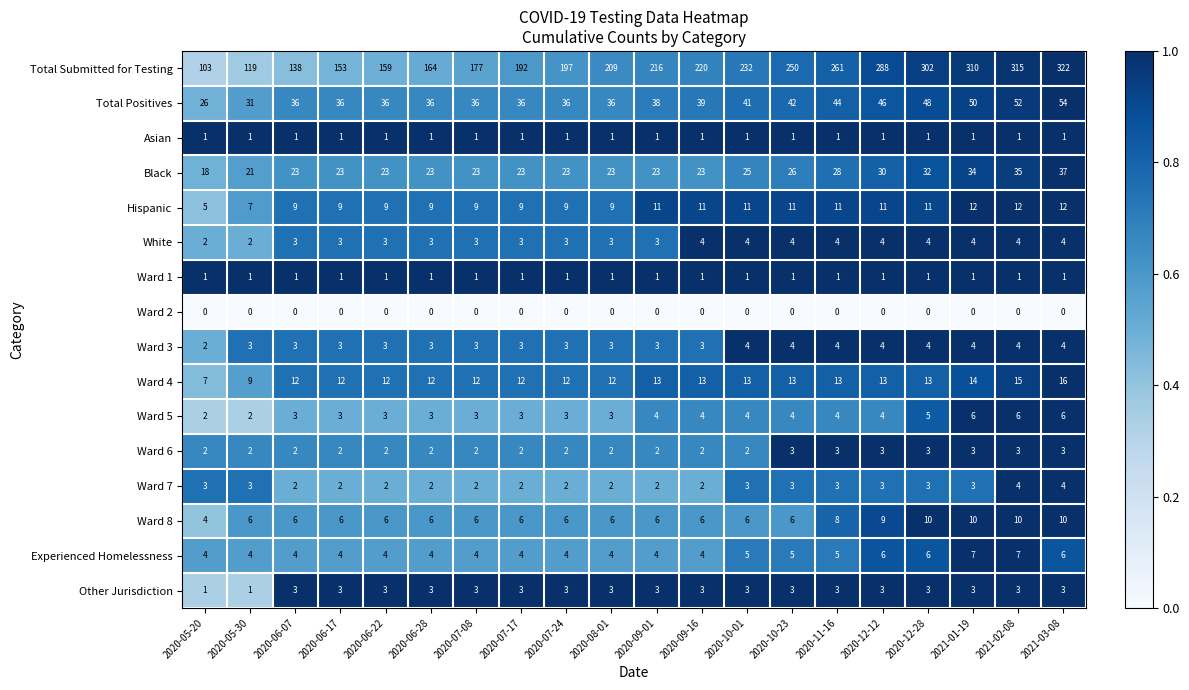

Count the number of categories in the chart.

20